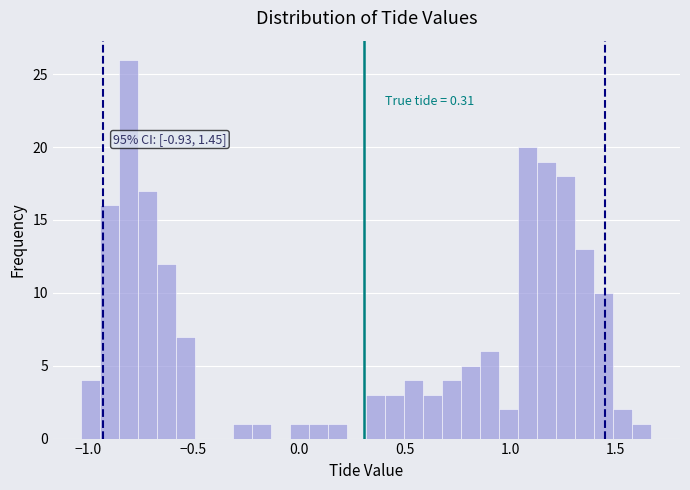

Read against the x-axis, roughly where is the centre of the tallest bar?

-0.80